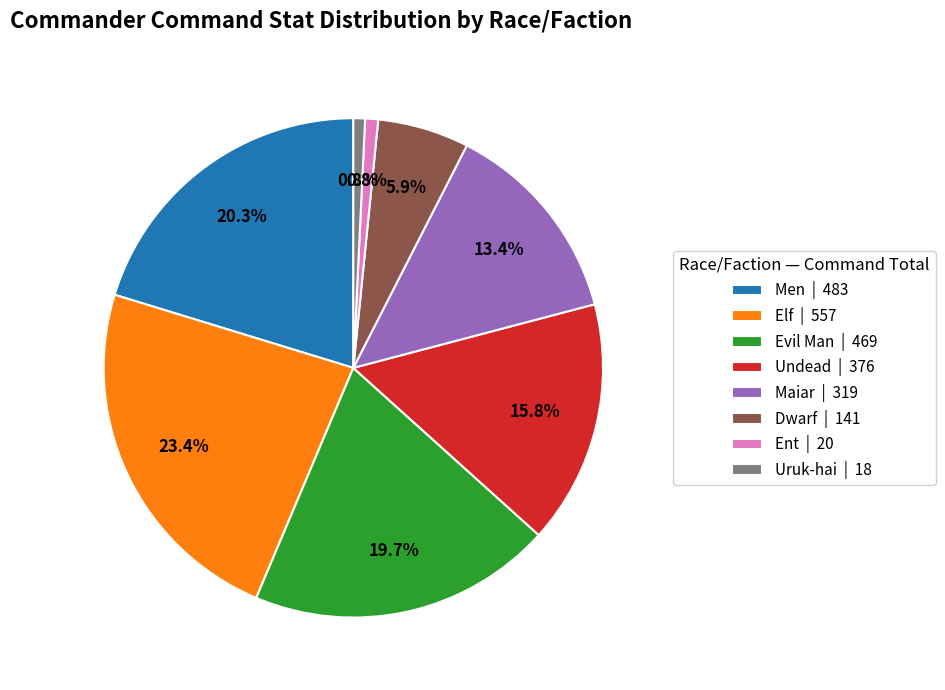

What percentage is NOT represented by Maiar | 319?

86.6%